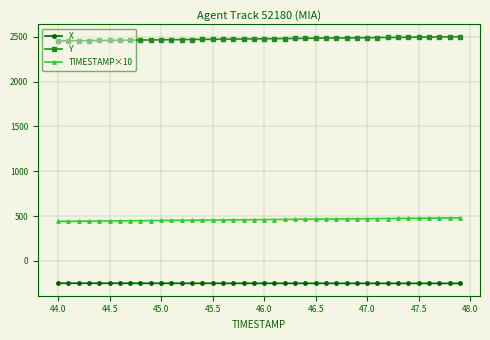

Count the number of data series in this chart.

3